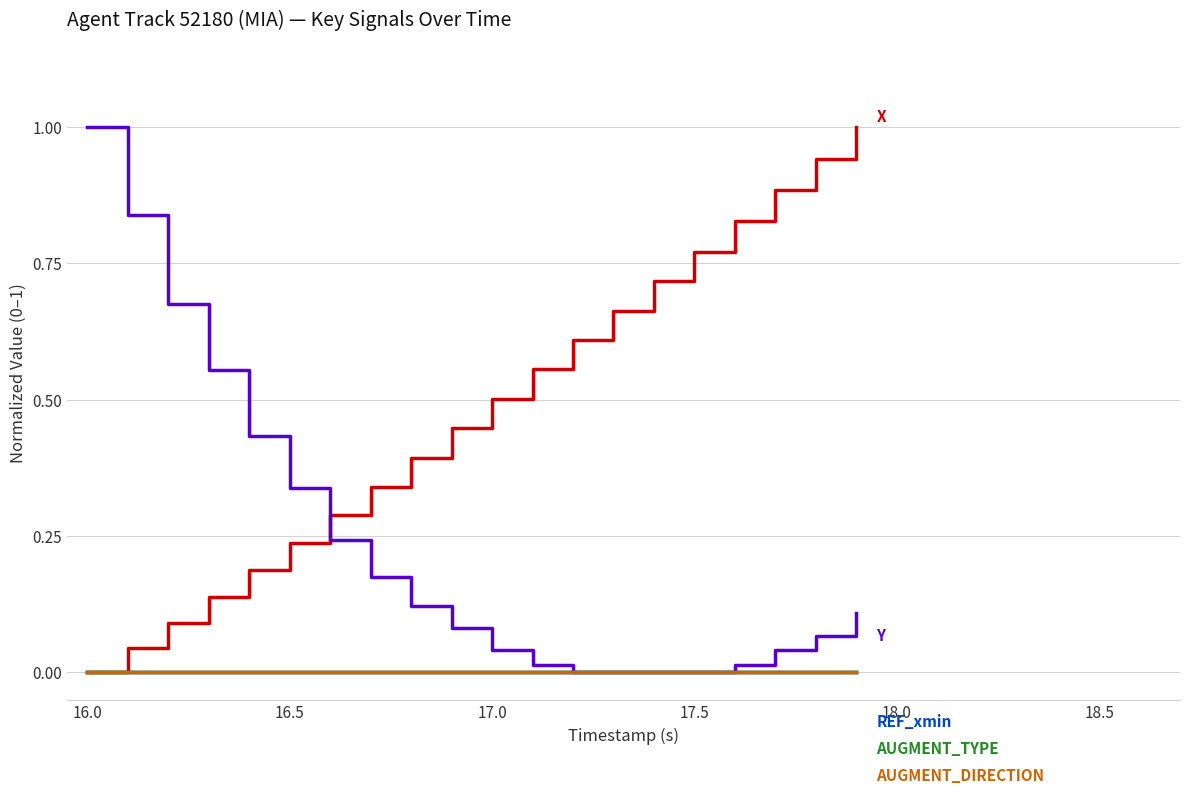

Is this an area chart (filled region under the line)?

No